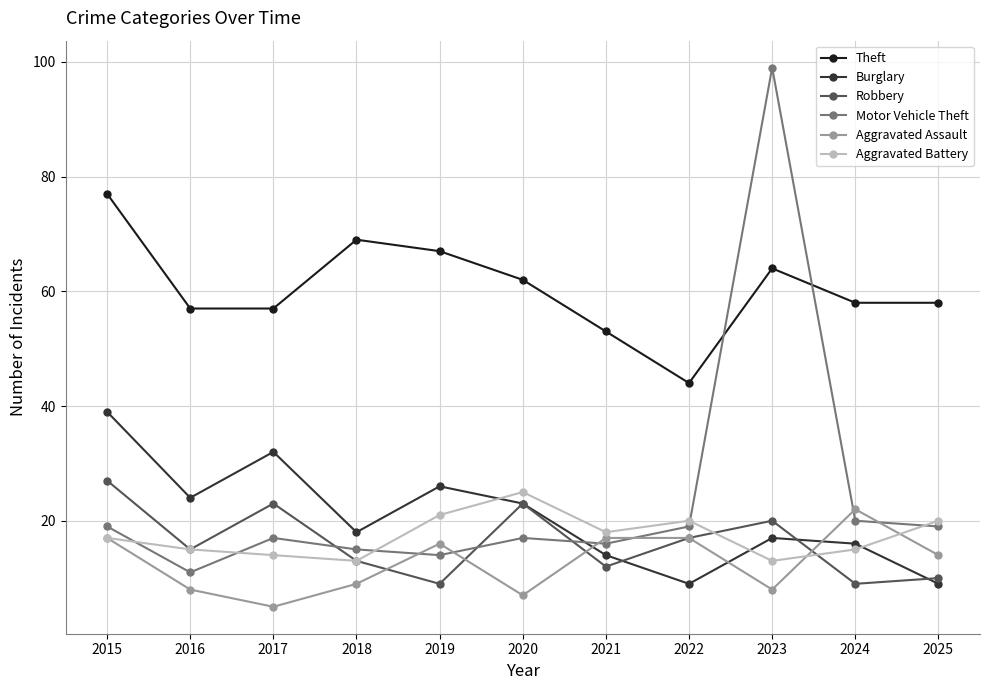

Which category has the highest value in the Burglary series?

2015